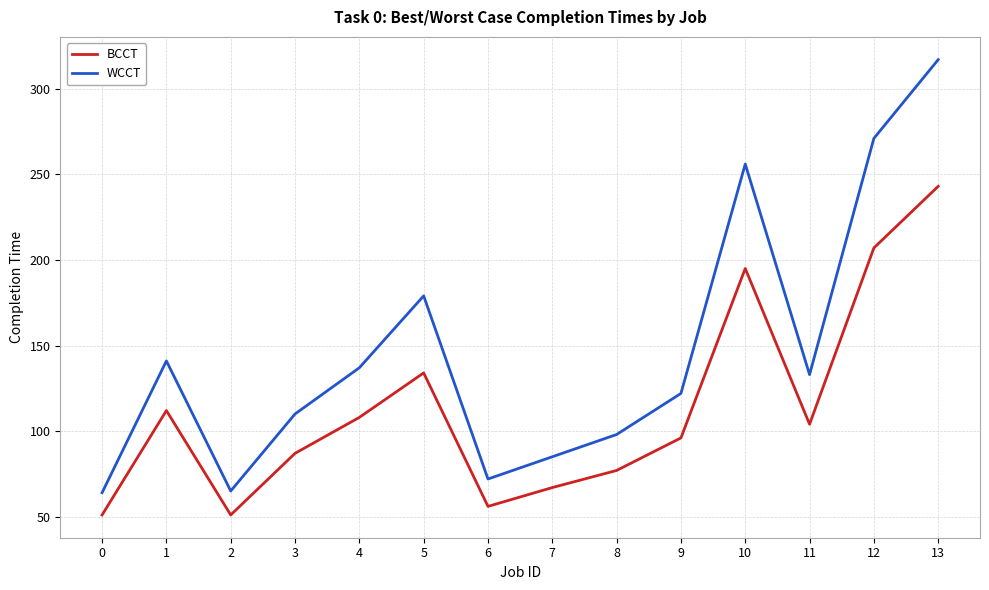

What is the difference between the highest and lowest values at 11?

29